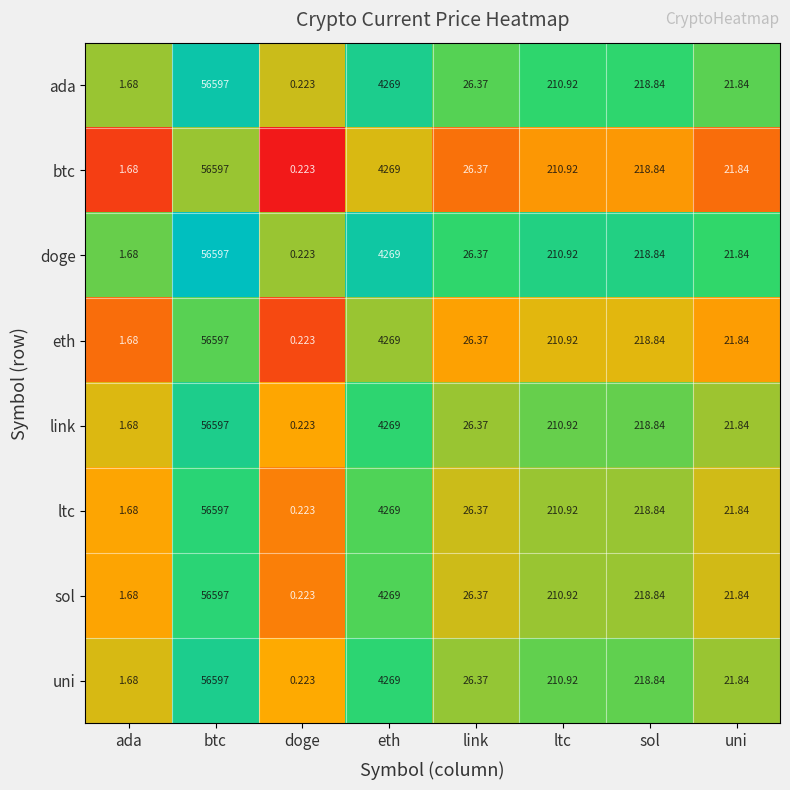

What is the spread (max minus min) of values at btc?

0.0